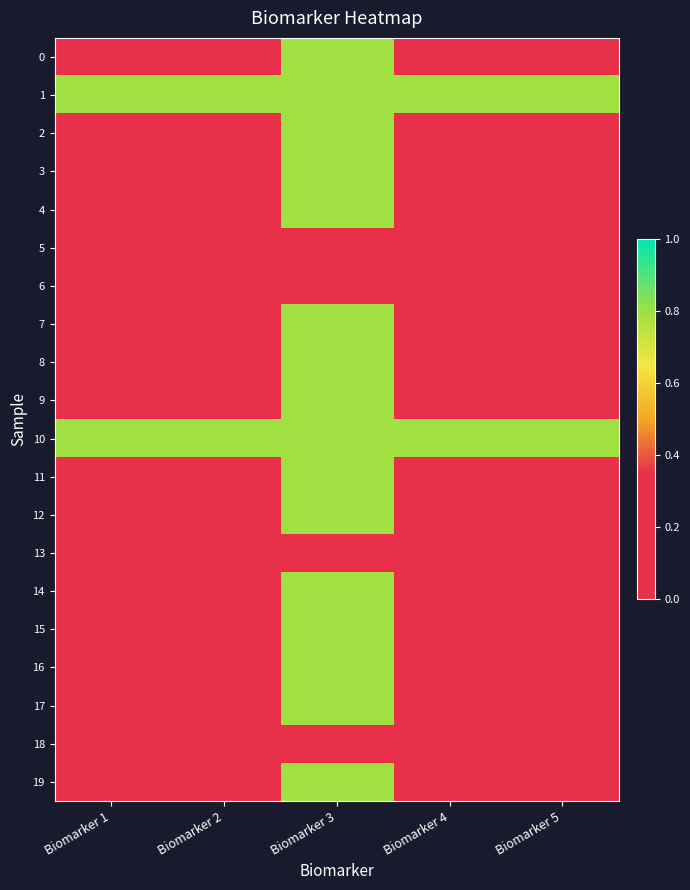

At Biomarker 5, list the series in order from largest to smallest.

1, 10, 0, 2, 3, 4, 5, 6, 7, 8, 9, 11, 12, 13, 14, 15, 16, 17, 18, 19